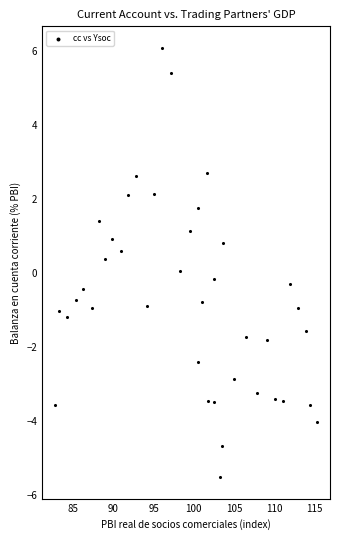

What is the range of X values (max minus min)?

32.6